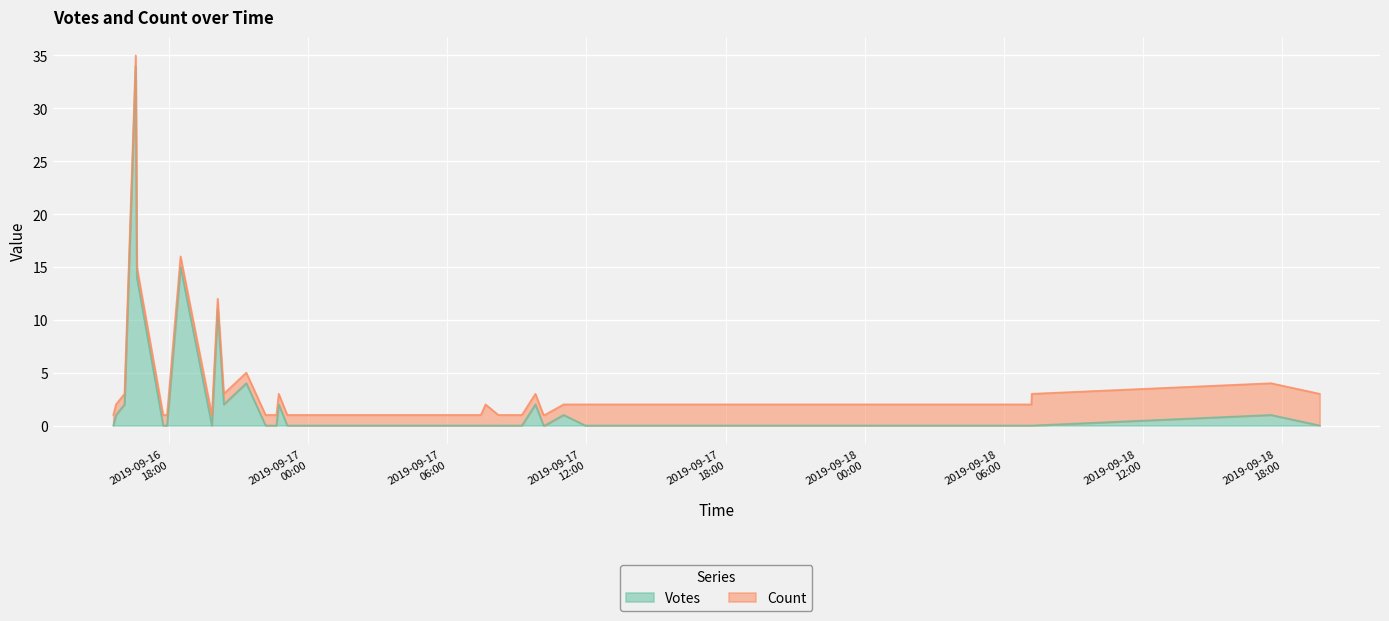

How many times do Count and Votes cross each other?

4